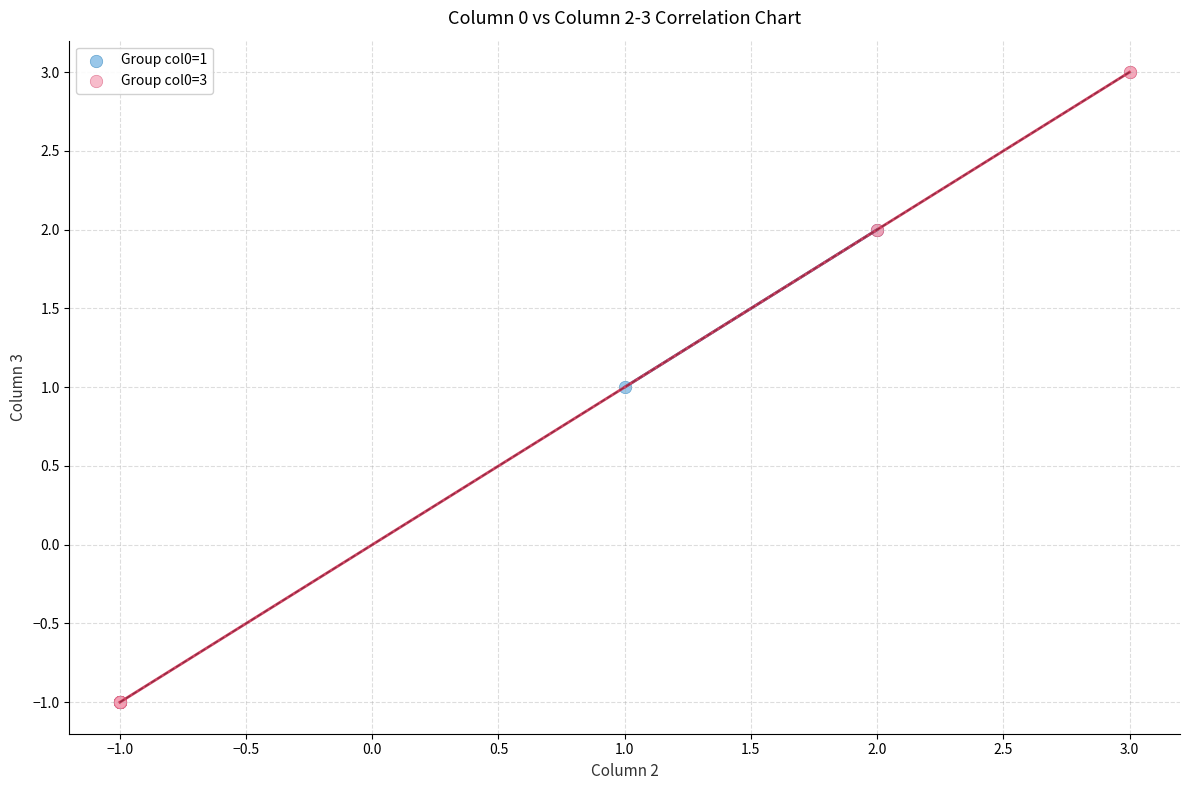

Which series has the widest spread of Y values?

Group col0=3